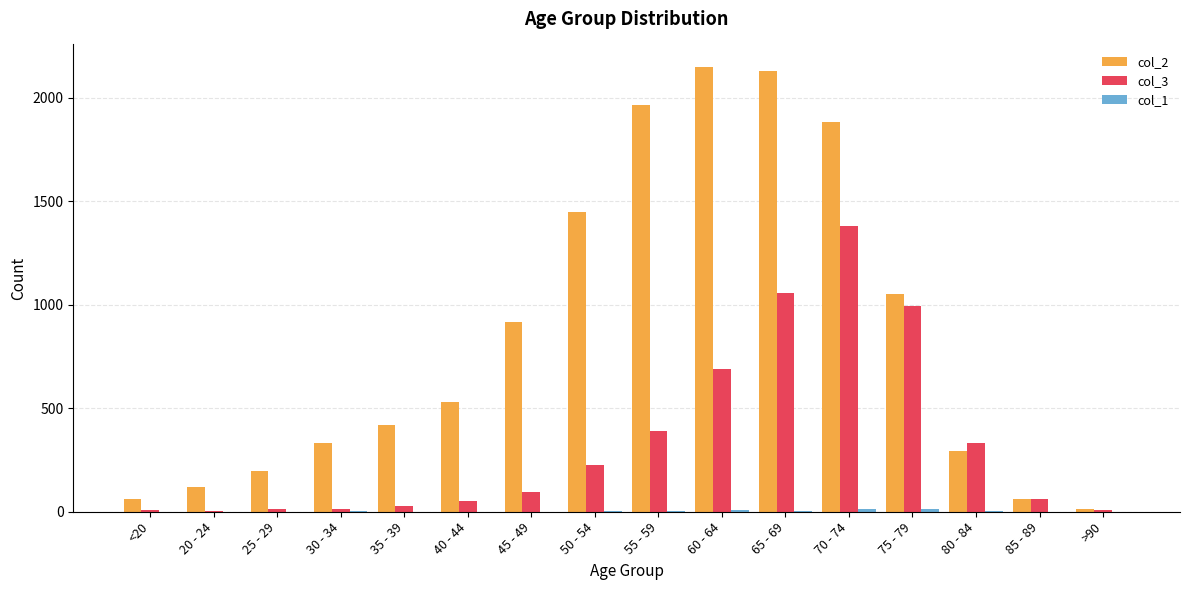

How many data points does each series have?

16